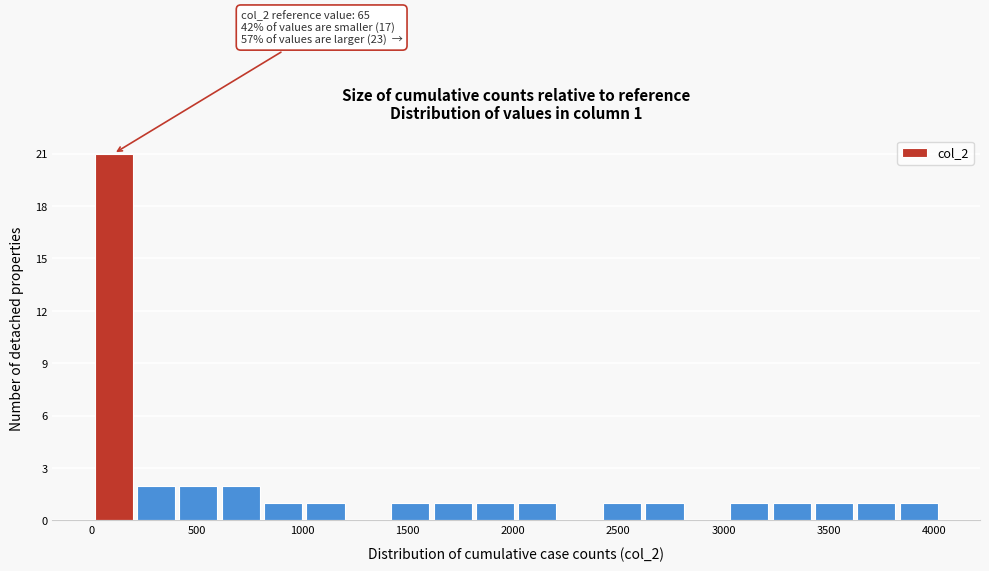

Which range on the x-axis has the tallest bar?

0 to 200